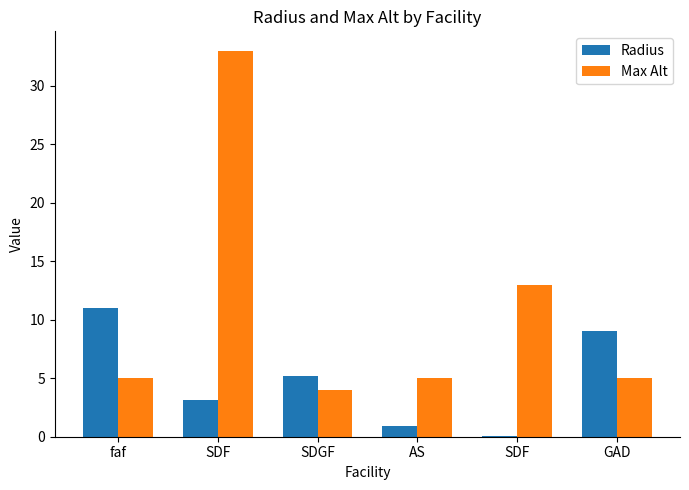

At which category is the sum across all series the highest?

SDF